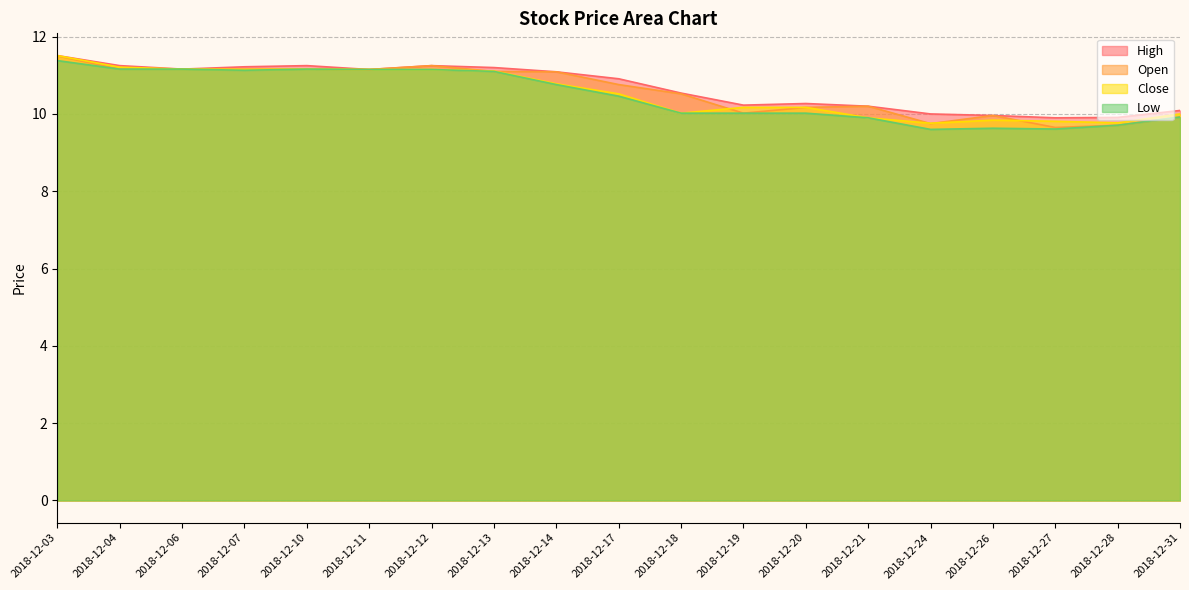

List the series in order of their overall mean, highest first.

High, Open, Close, Low